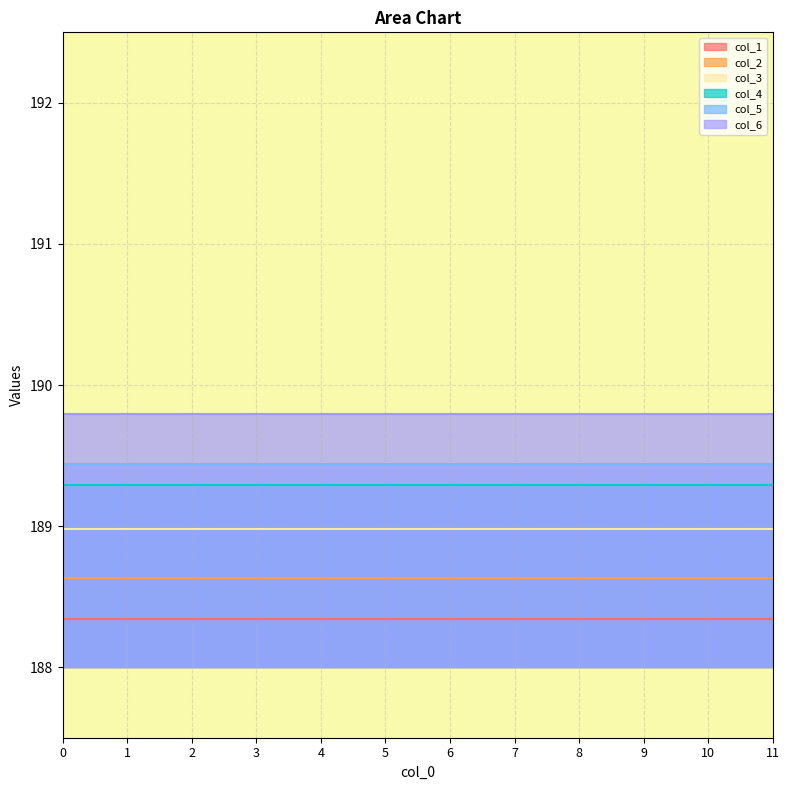

True or false: col_6 has a value of 266.5 at 2.

False